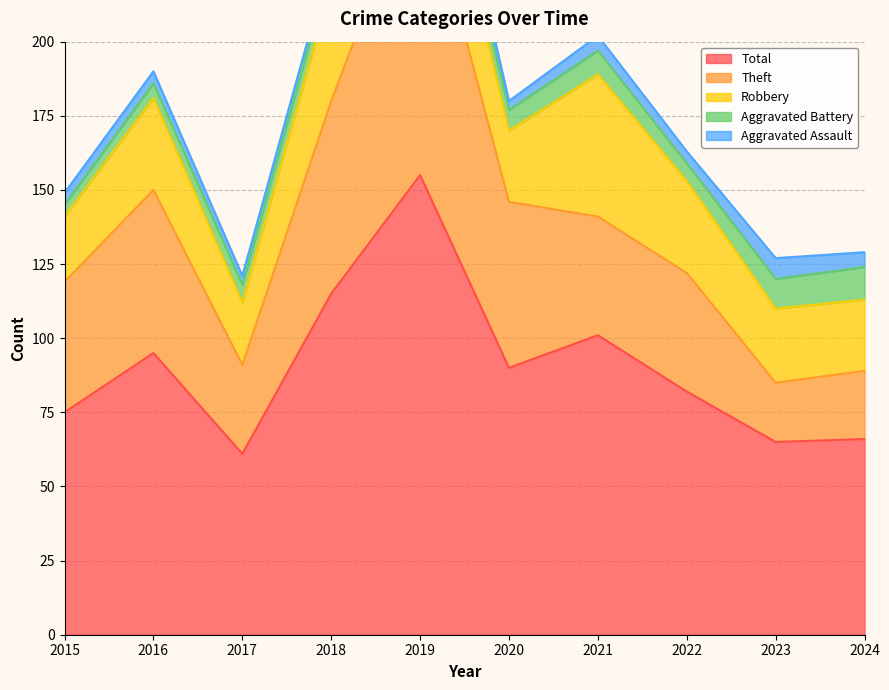

True or false: Robbery and Total cross at least once.

False